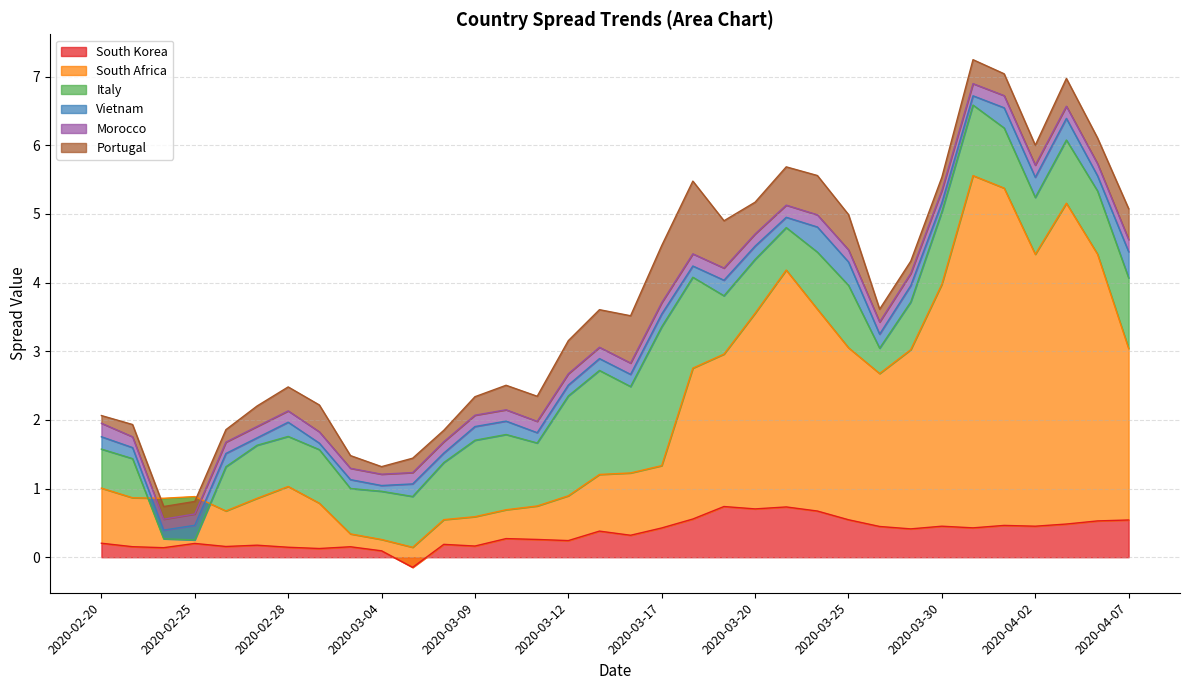

Where do Italy and Vietnam first cross each other?

2020-02-21 and 2020-02-24